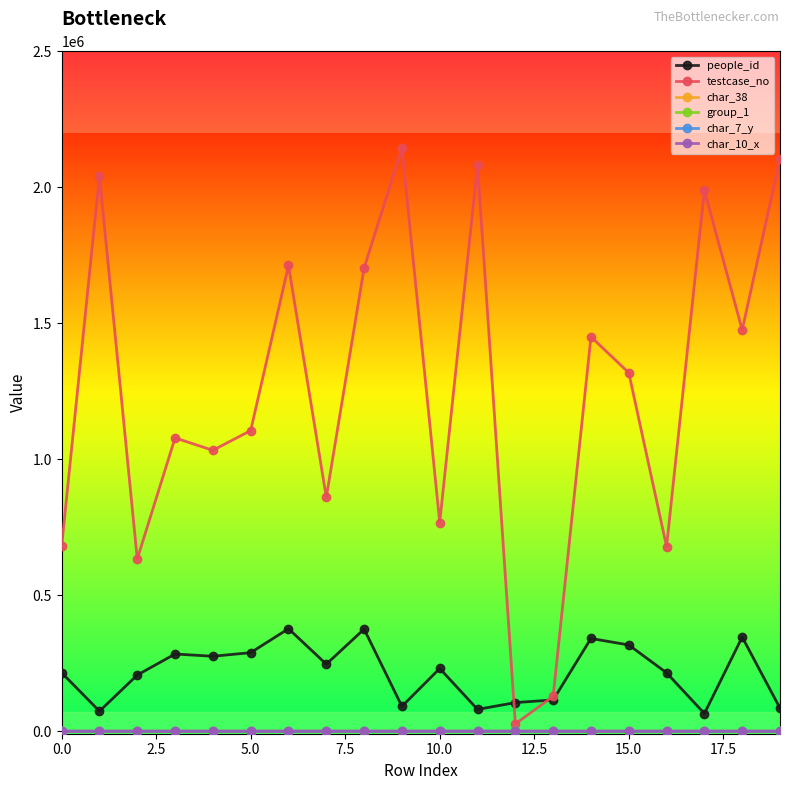

What is the maximum value shown in the chart?

2143284